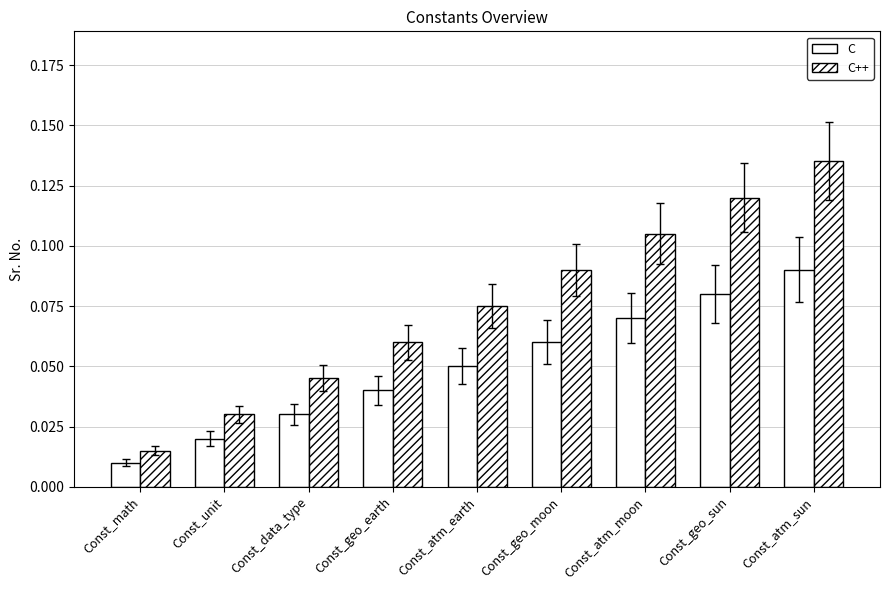

How many categories are shown in the chart?

9